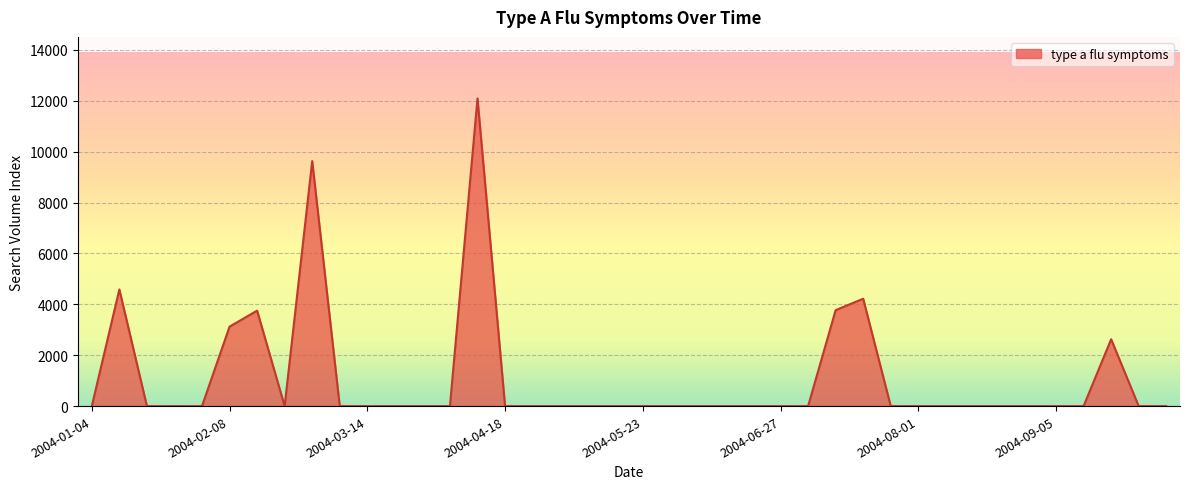

What is the difference between the maximum and minimum values?

12090.2